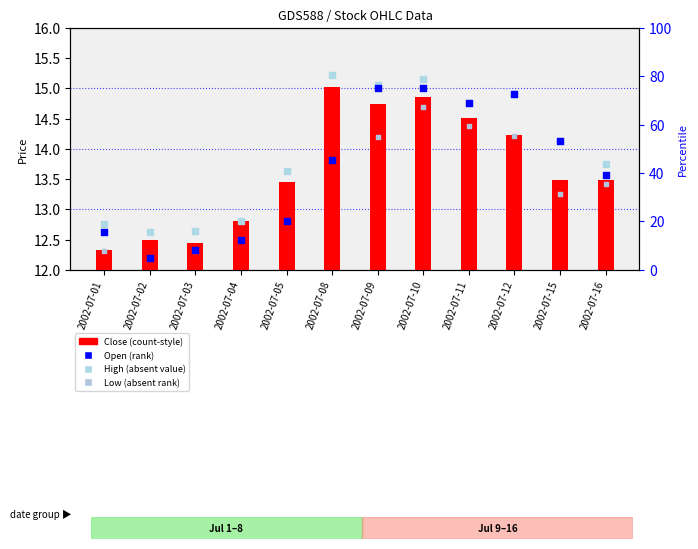

Which series has the largest total across all categories?

High